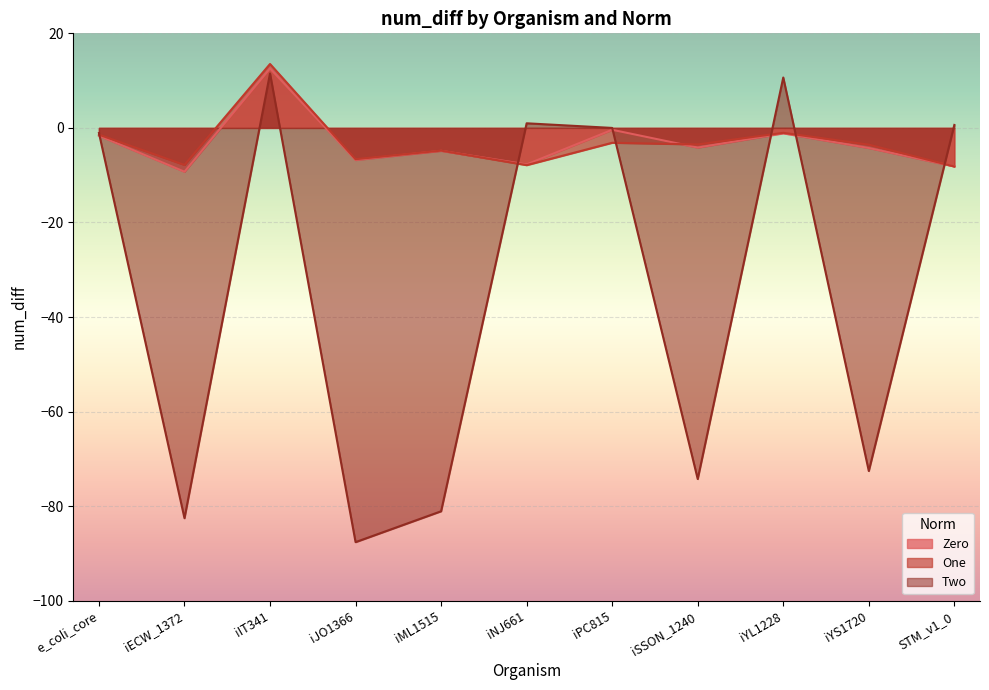

Which series has the largest range (max minus min)?

Two